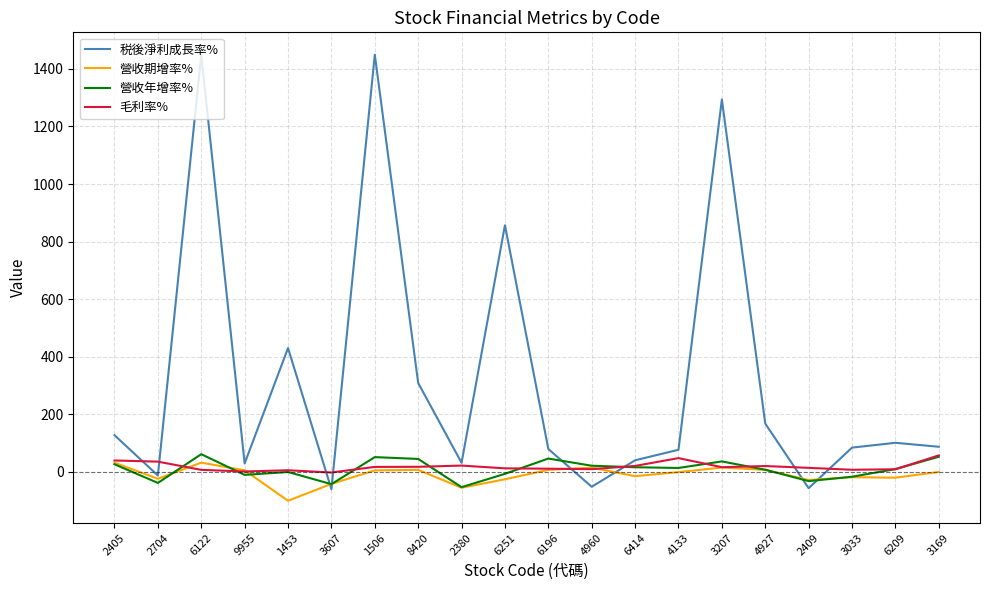

Between 2704 and 6122, which series saw the biggest shift?

税後淨利成長率%